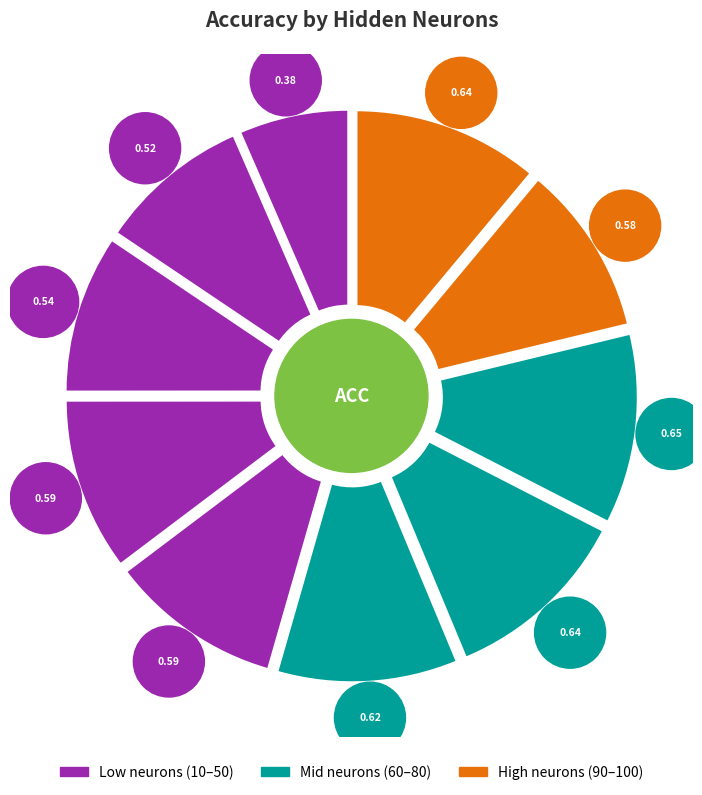

True or false: 20 accounts for 1% of the total.

False